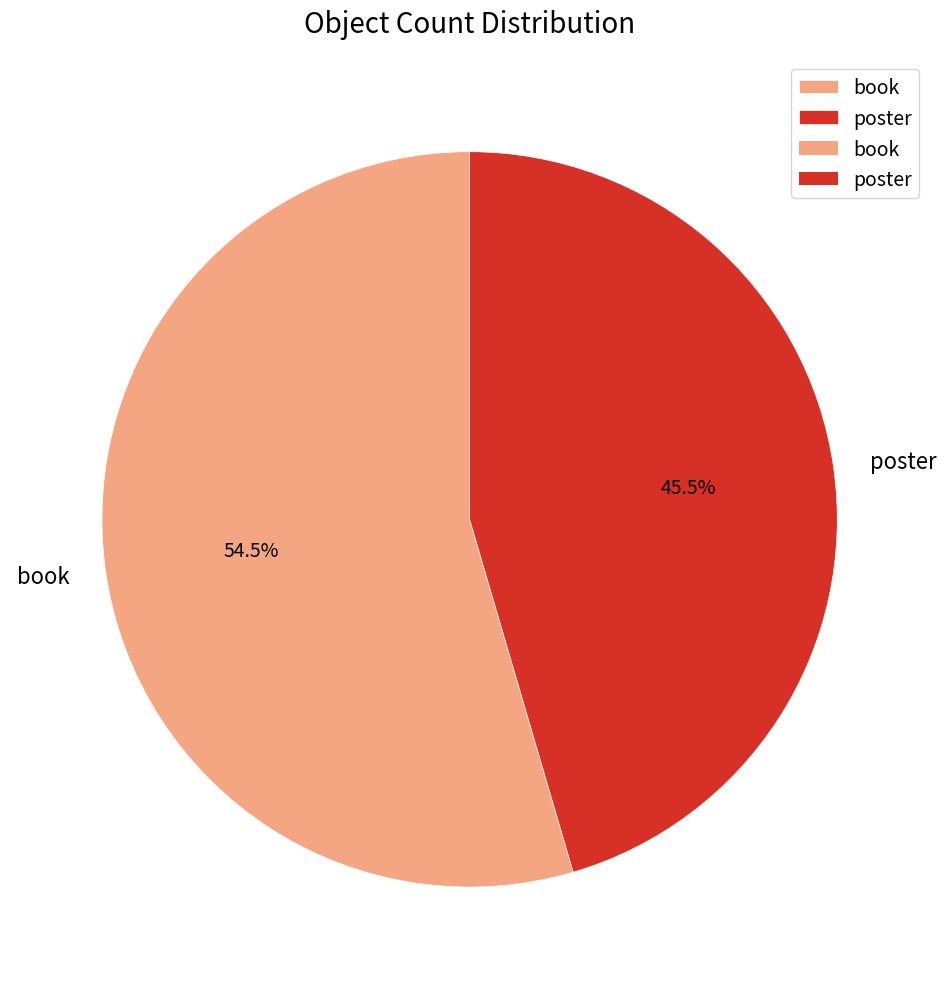

To the nearest percent, what is the difference between the largest and smallest slice percentages?

9%